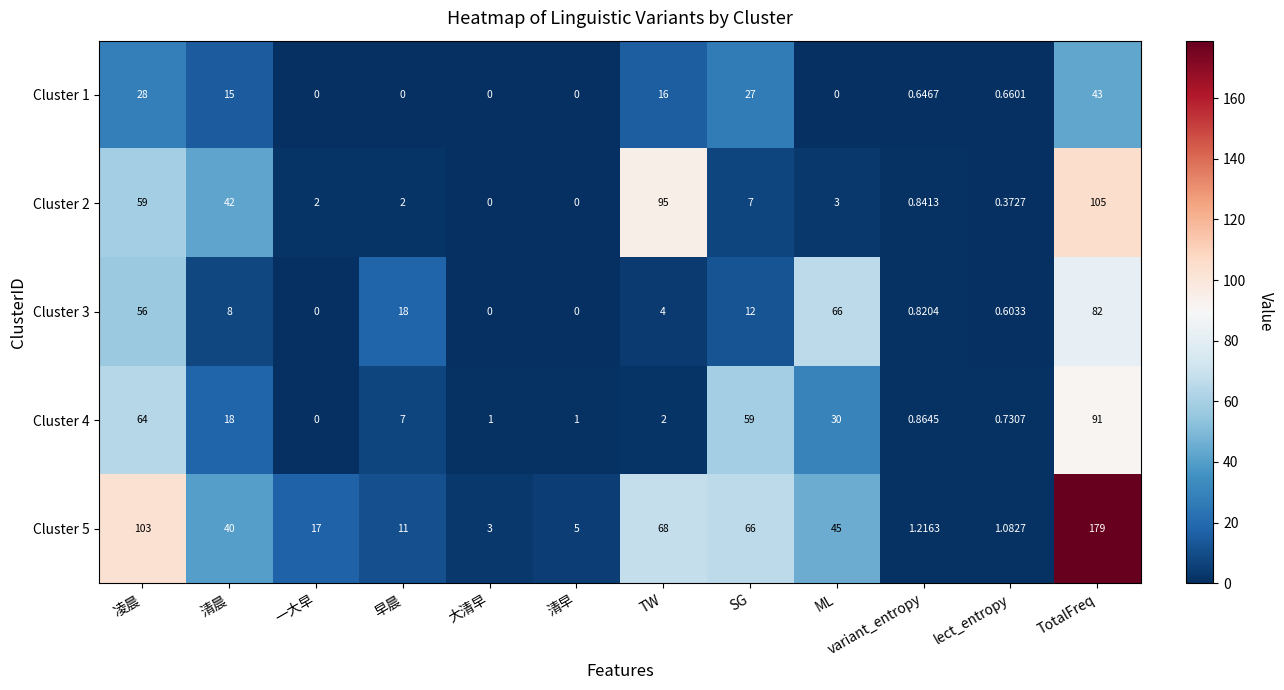

At which label does Cluster 2 first exceed 3?

凌晨